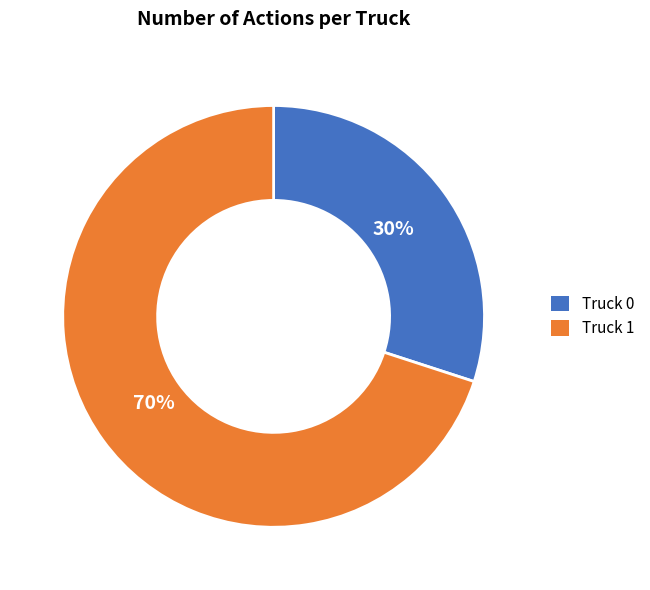

How many slices are in this pie chart?

2